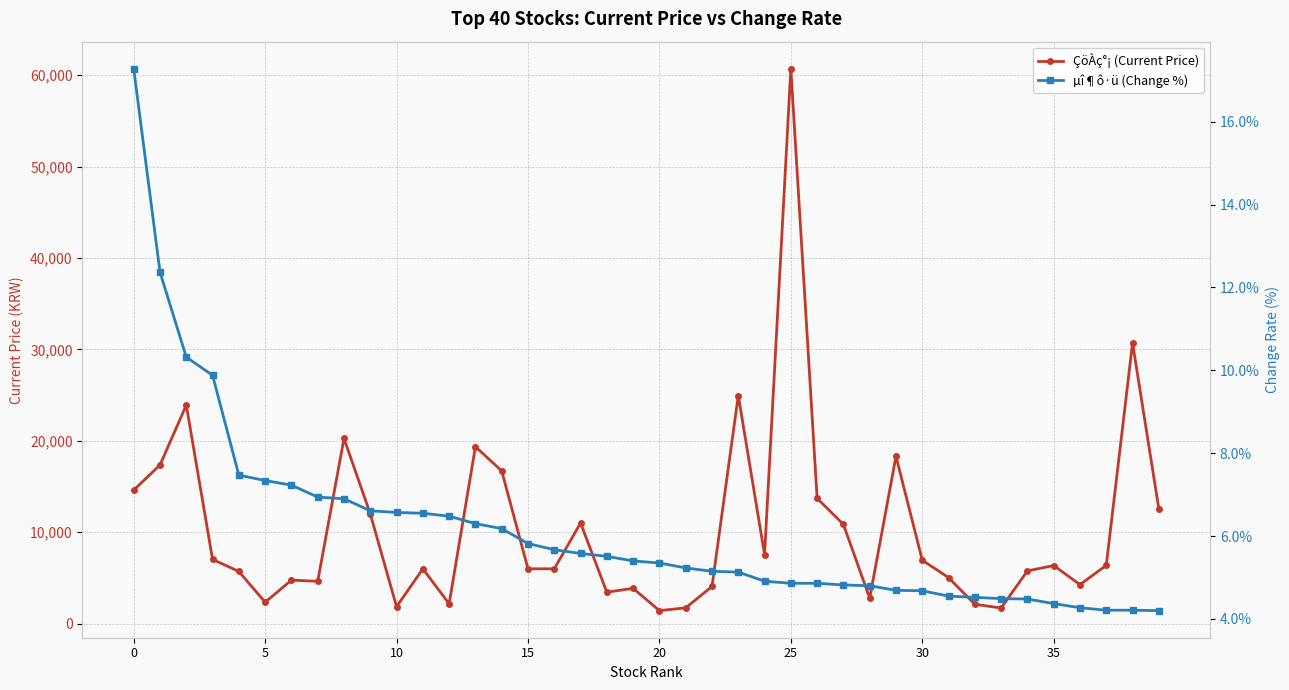

What is the difference between the maximum and minimum values in the ÇöÀç°¡ (Current Price) series?

59285.0